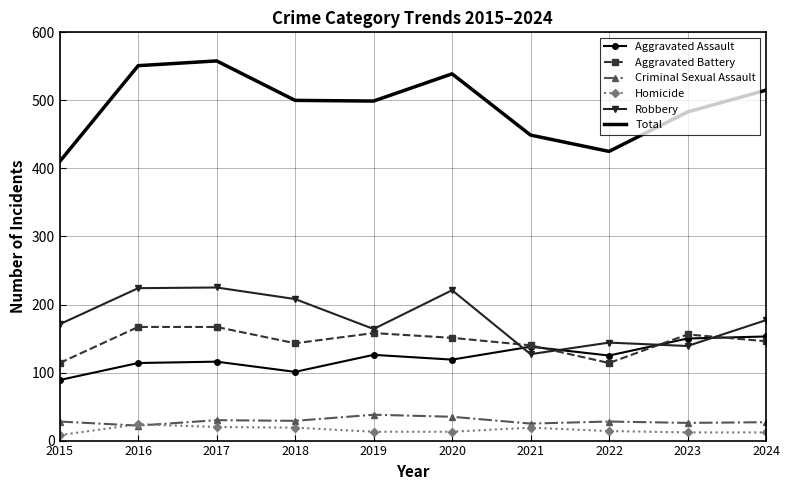

How many interior local peaks does the Robbery series have?

3